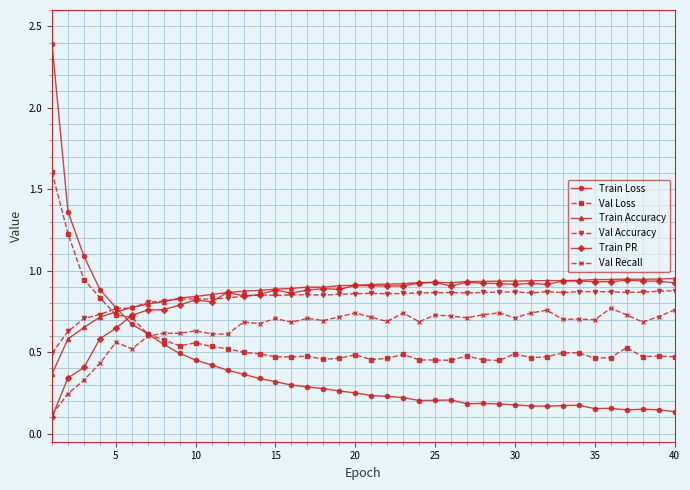

True or false: Val Accuracy and Val Recall cross at least once.

False